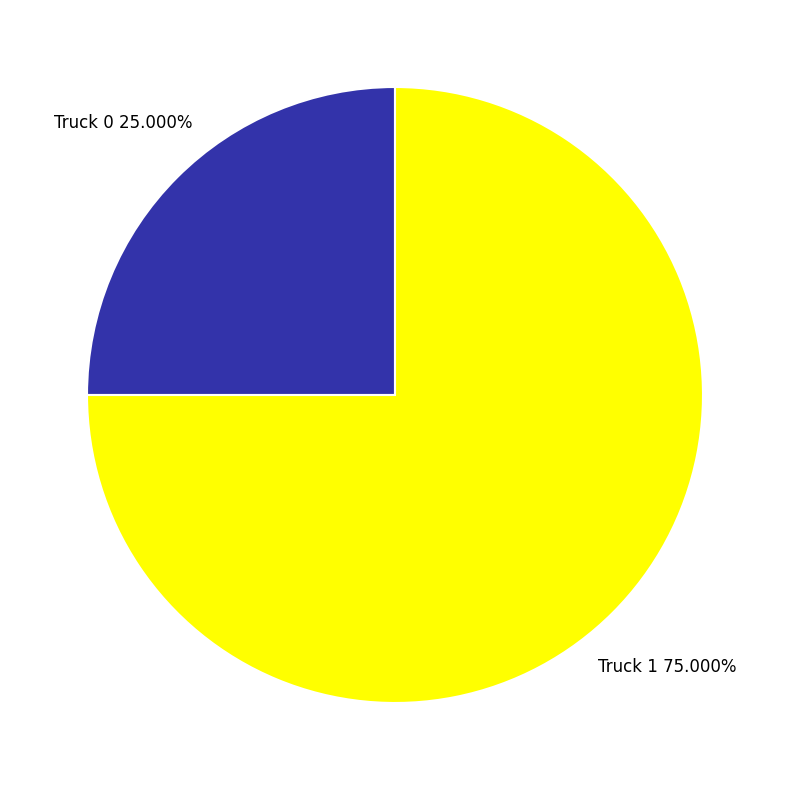

Between Truck 1 and Truck 0, which is larger?

Truck 1